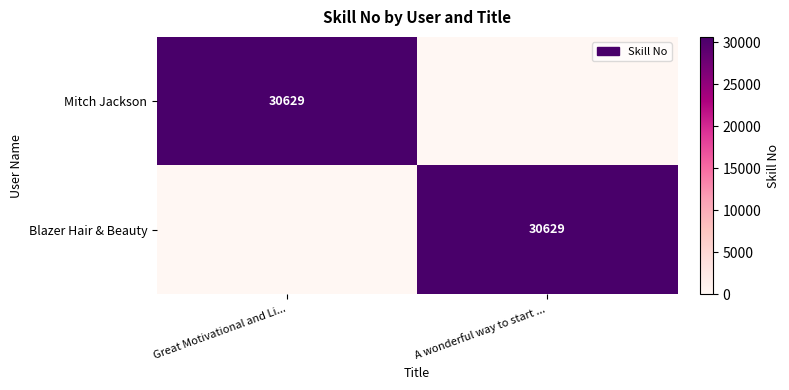

The Mitch Jackson series shows 30629 at Great Motivational and Li.... True or false?

True